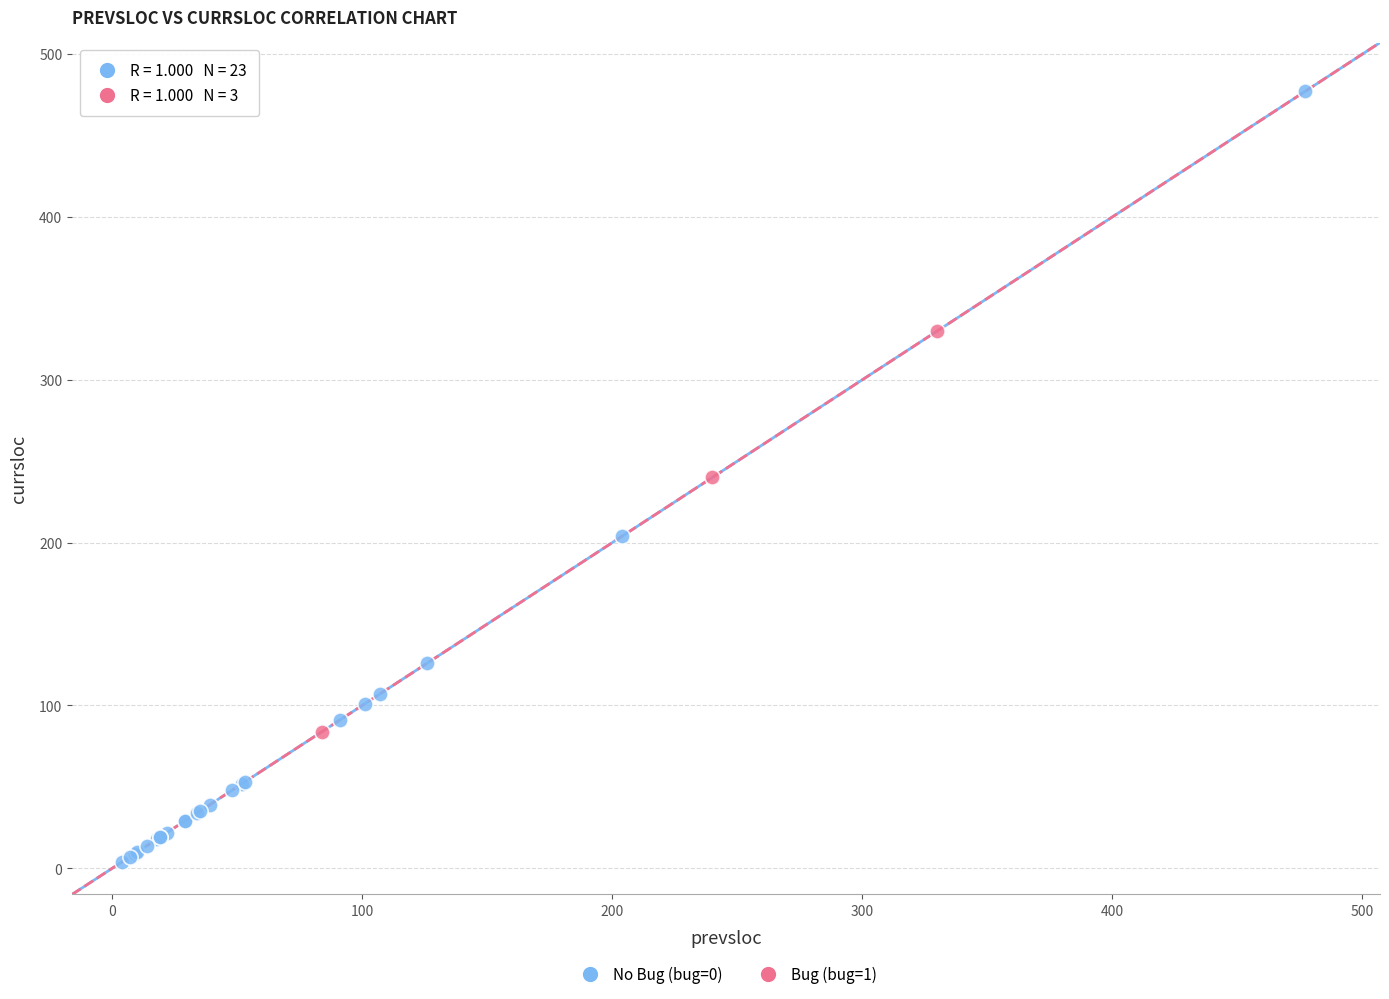

Which series reaches the maximum Y coordinate?

No Bug (bug=0)